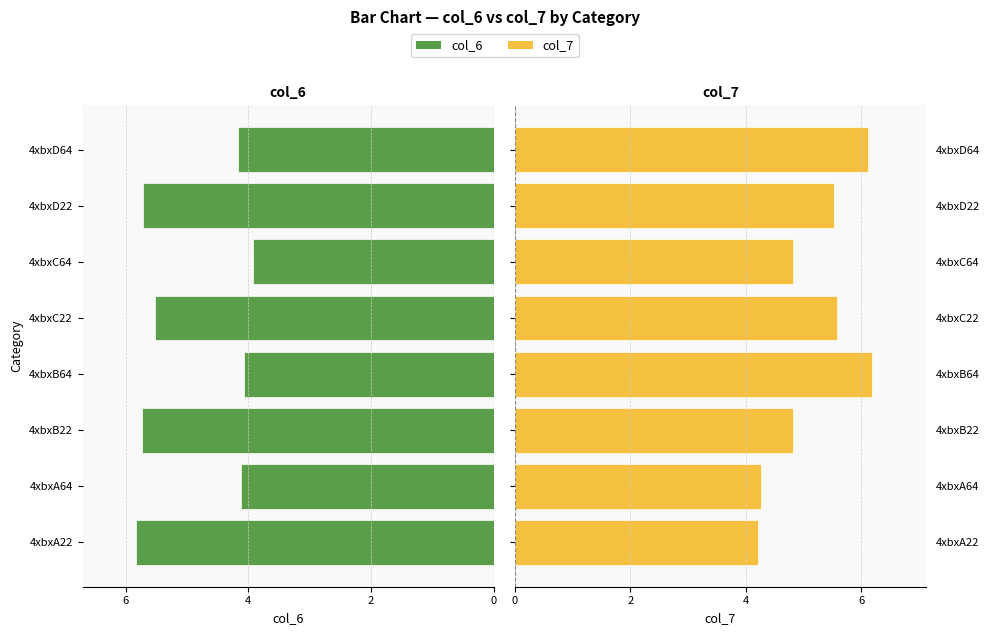

What is the approximate value of col_6 at 4xbxC64?

3.9